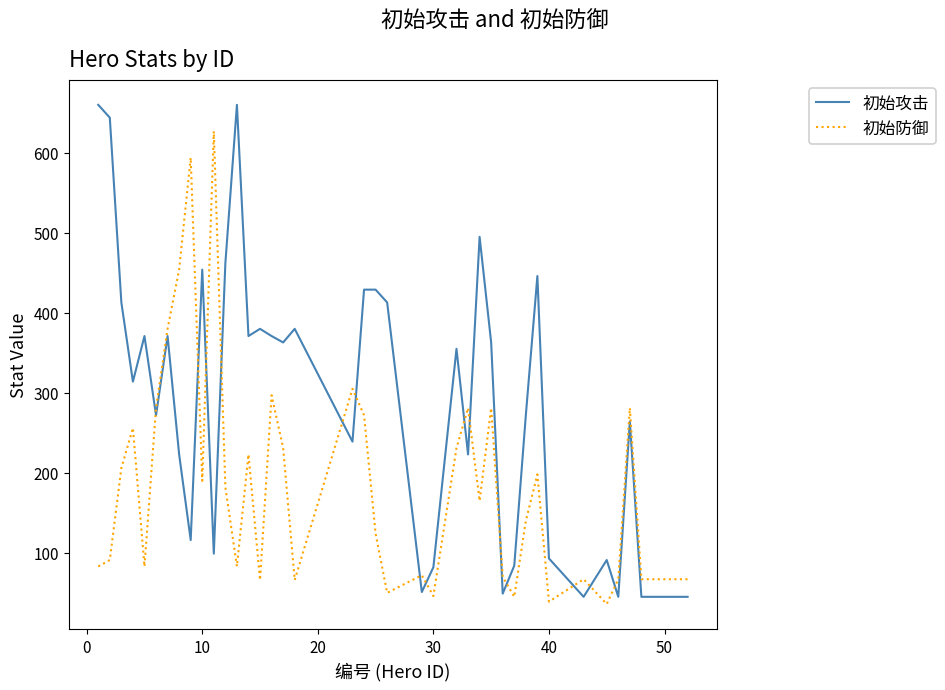

True or false: 初始防御 and 初始攻击 cross at least once.

True